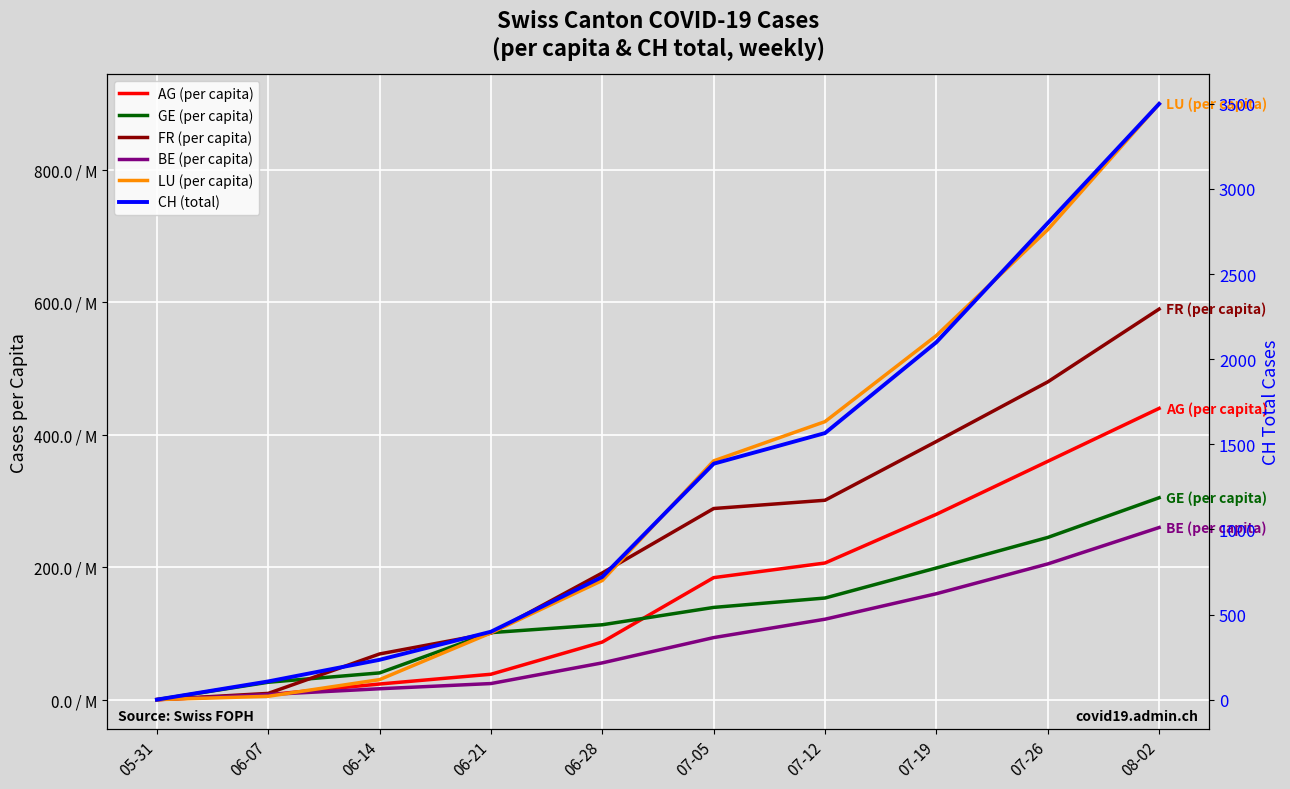

At which category does the chart reach its peak across all series?

08-02